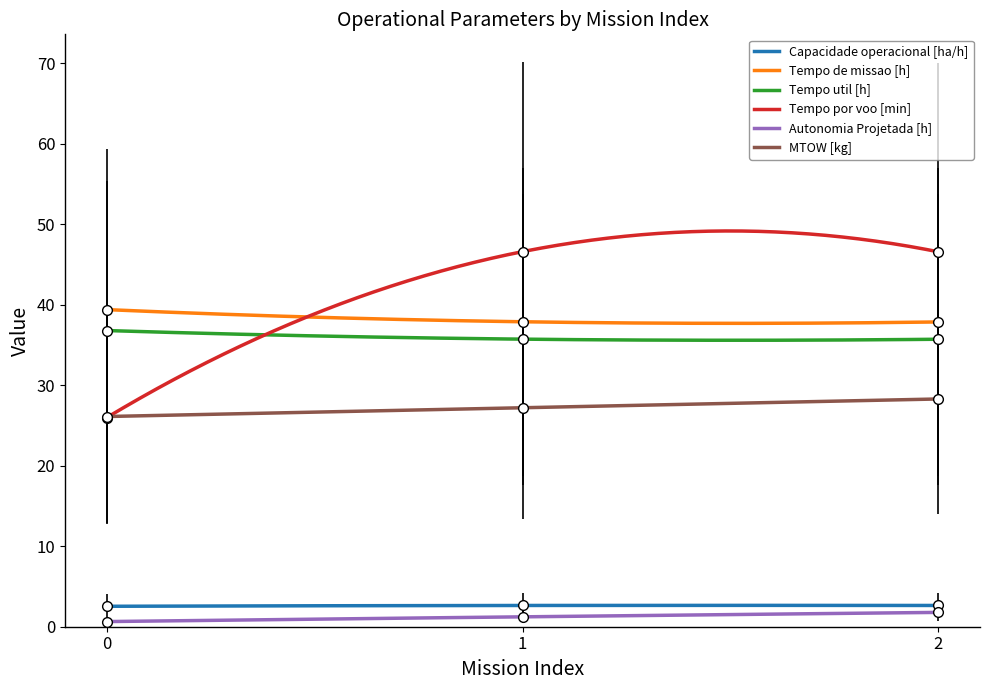

How many Tempo de missao [h] values are between 37 and 39?

2